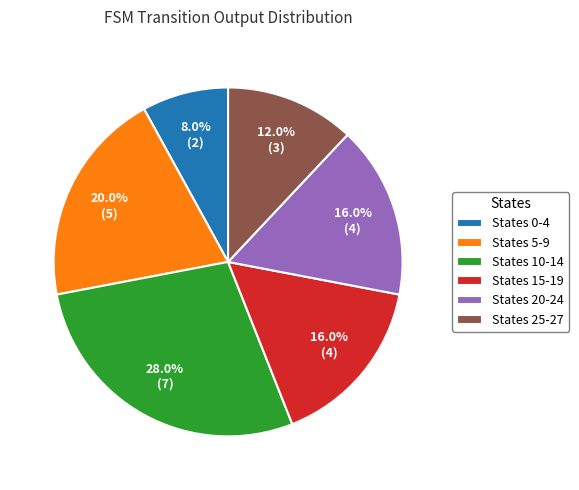

Does any single category account for the majority?

No